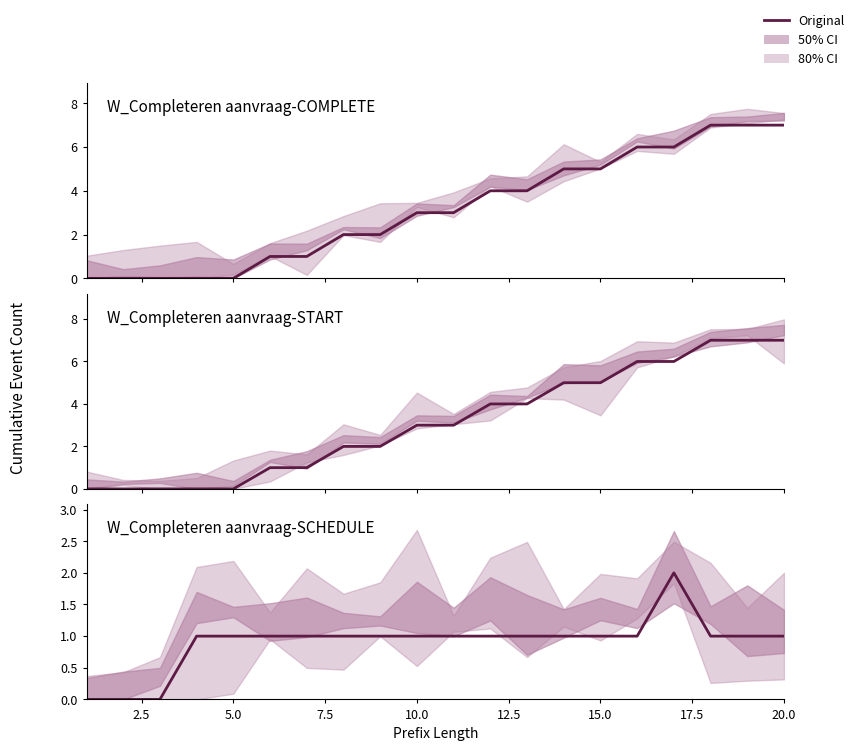

How many data points in W_Completeren aanvraag-START are above 3?

9